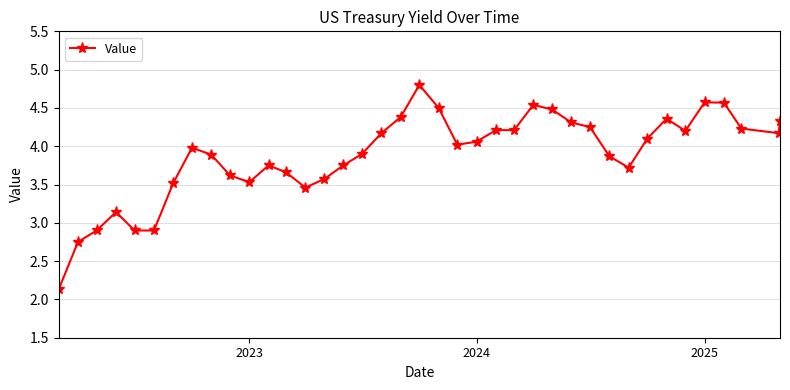

True or false: there are more than 0 points higher than both neighbors.

True